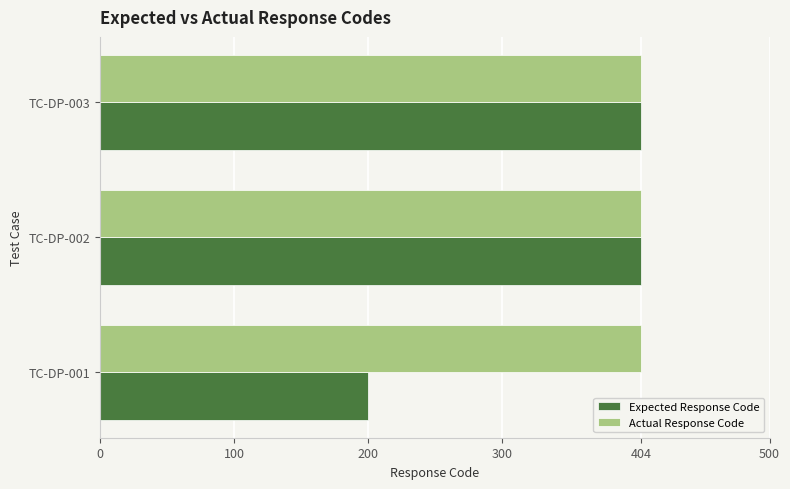

Rank the series at TC-DP-001 from highest to lowest value.

Actual Response Code, Expected Response Code